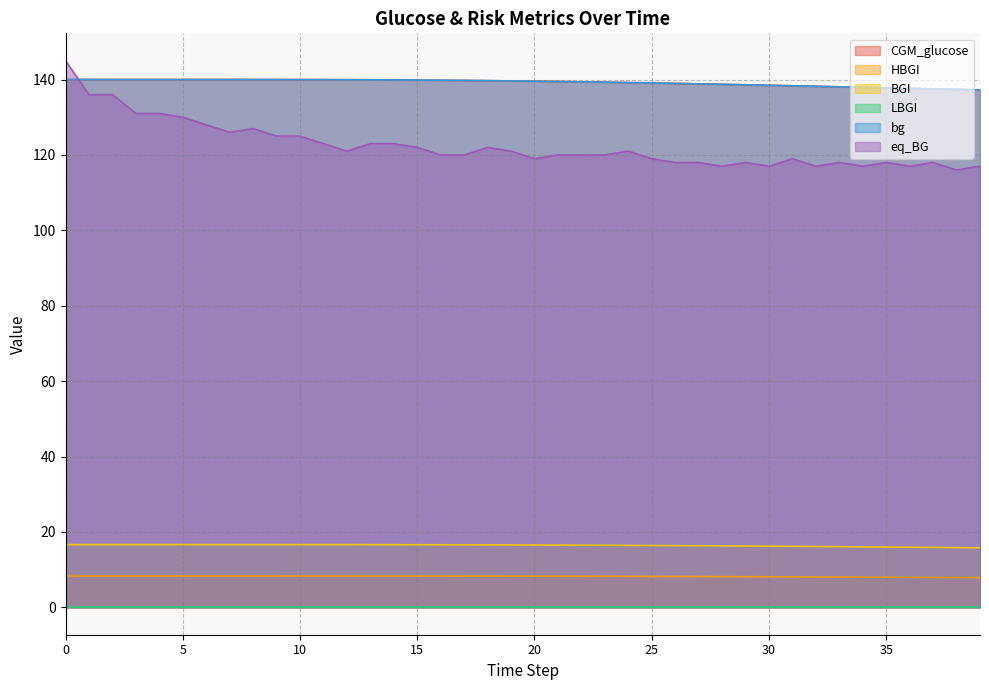

The eq_BG series shows 120.0 at 21. True or false?

True